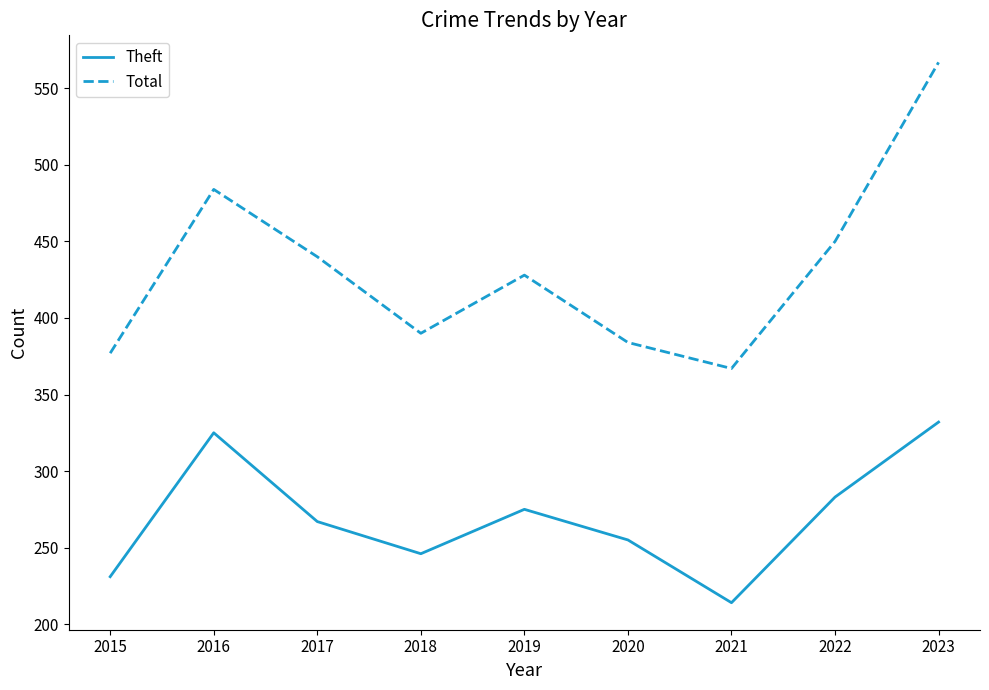

How many interior local valleys does the Theft series have?

2